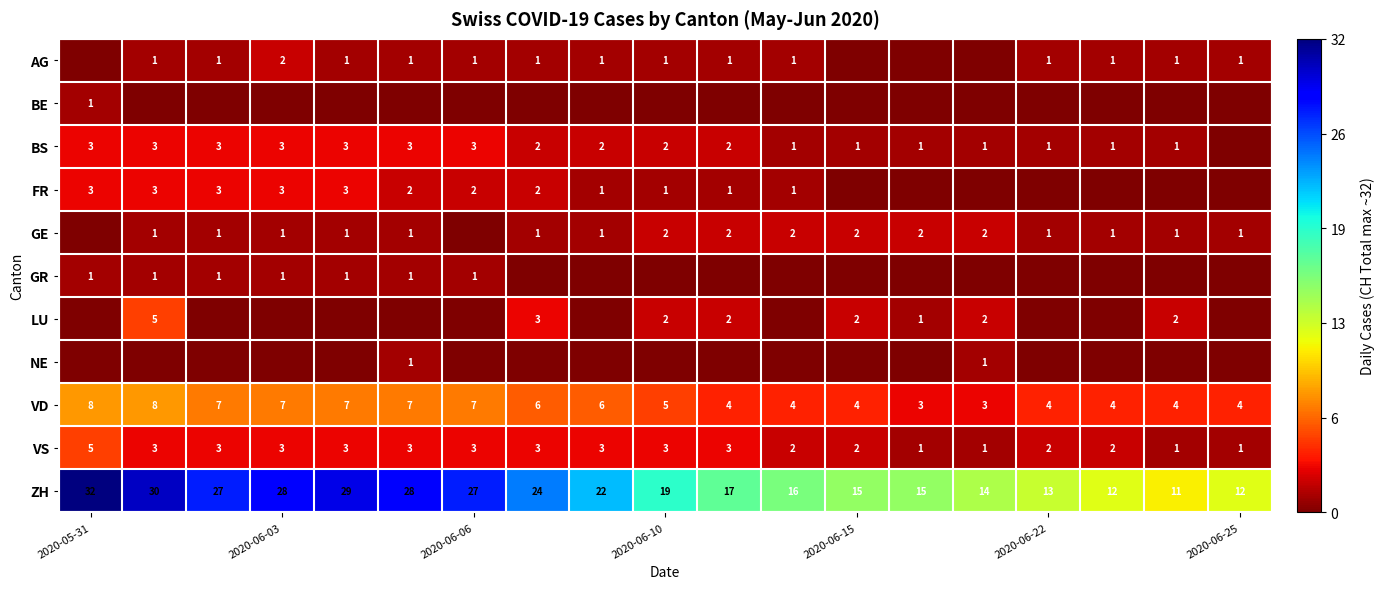

True or false: ZH has a value of 12 at 2020-06-25.

True